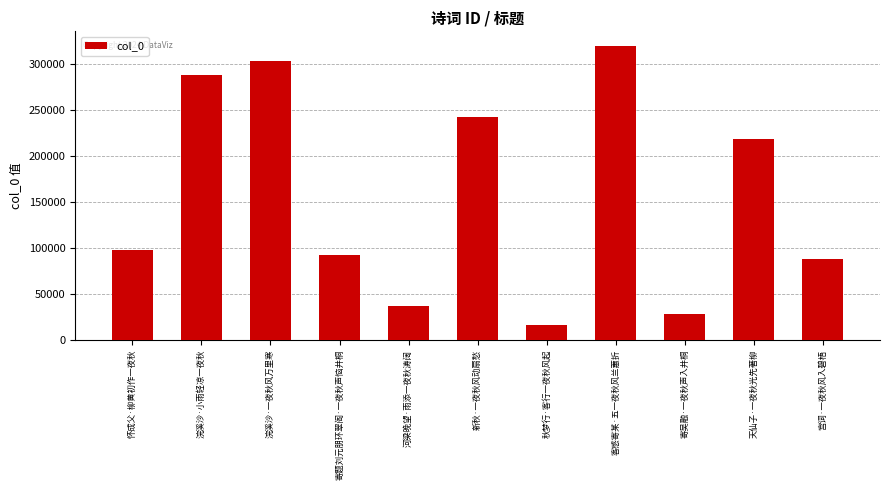

What is the difference between the maximum and minimum values?

303202